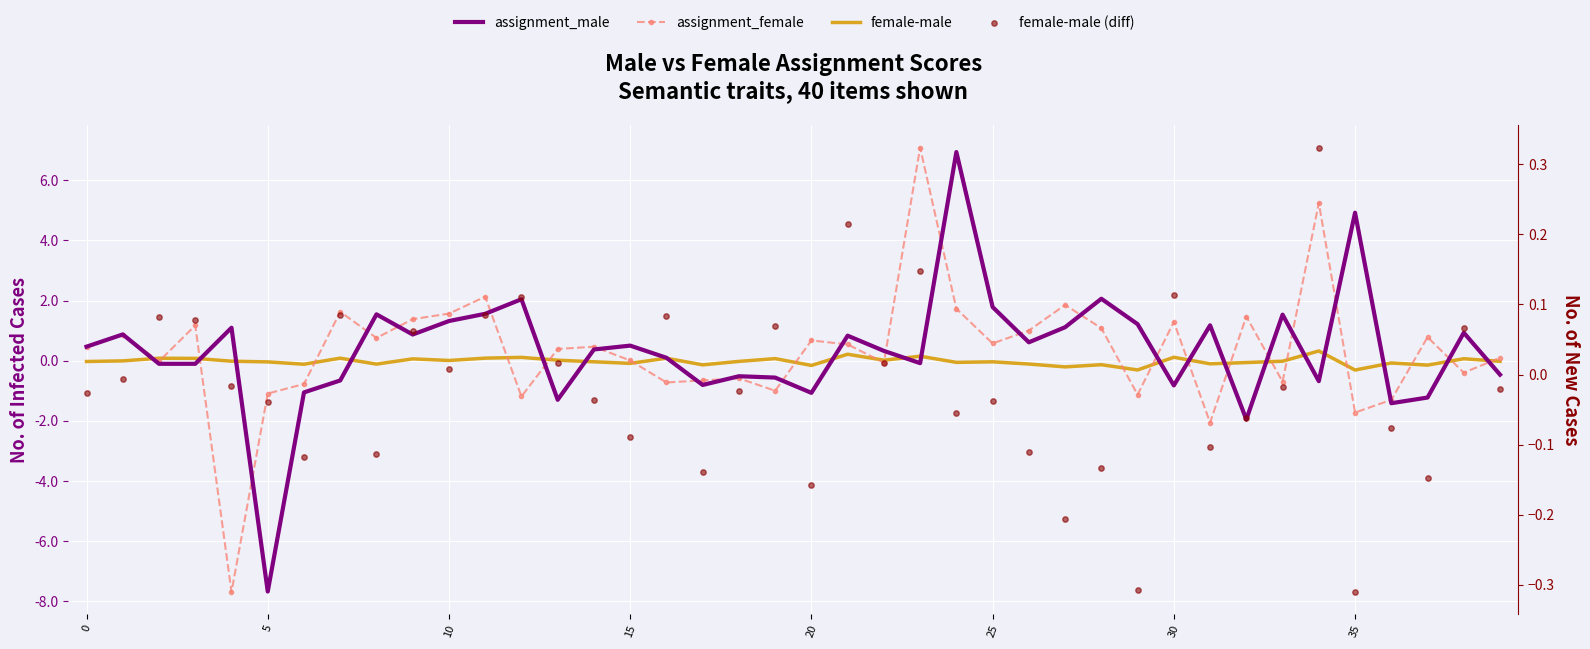

Which series has the largest total across all categories?

assignment_male